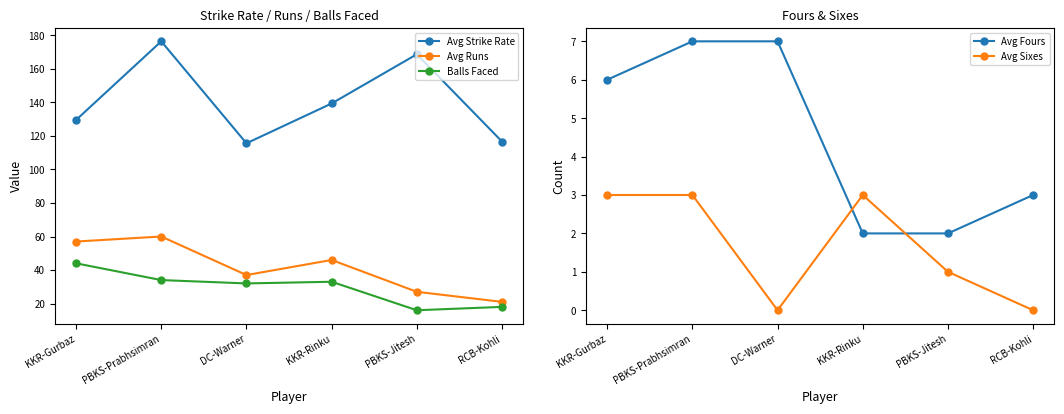

Read the Avg Runs value at KKR-Rinku.

46.0